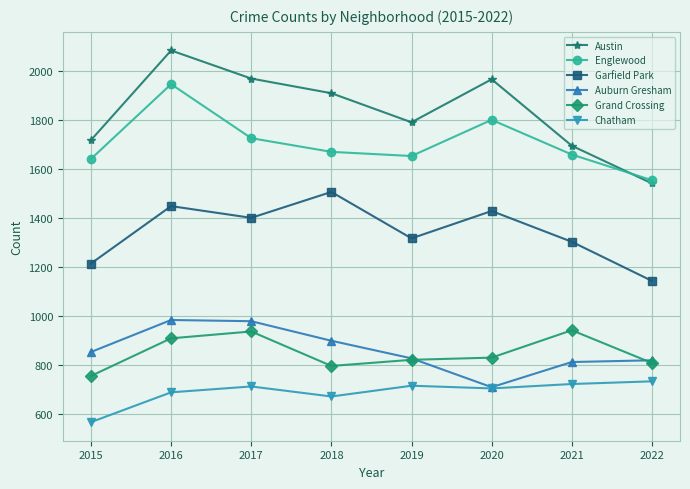

What is the sum of all Garfield Park values?

10763